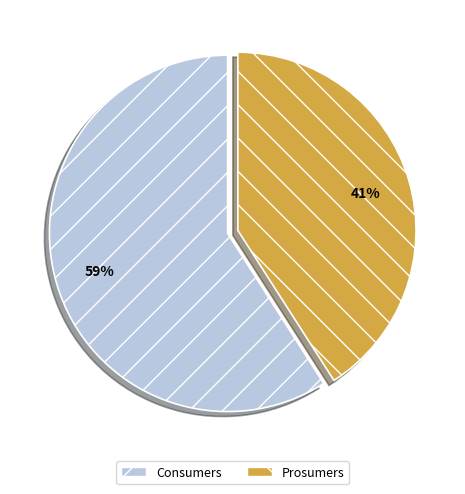

Approximately how many times larger is the value at Consumers compared to Prosumers?

1.4